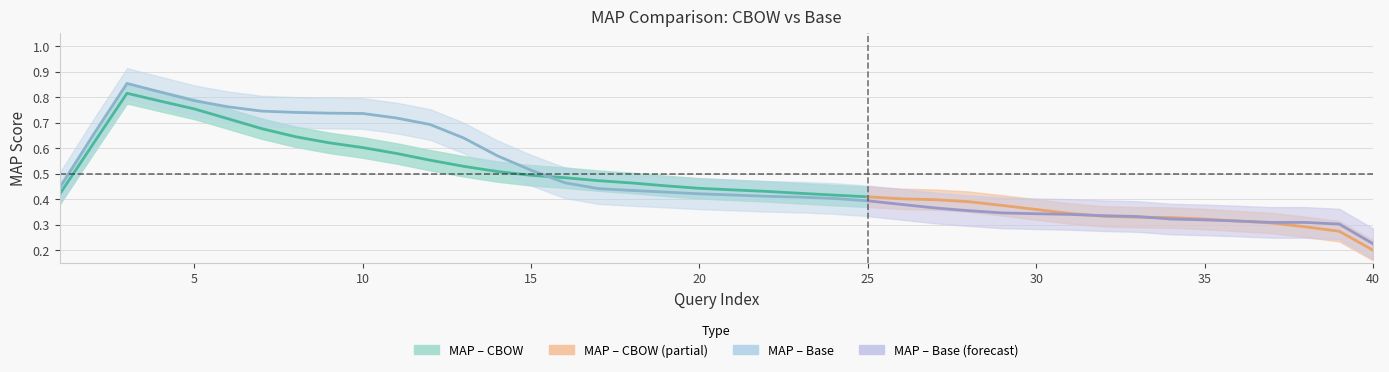

What is the difference between the MAP – Base values at 5 and 3?

0.1